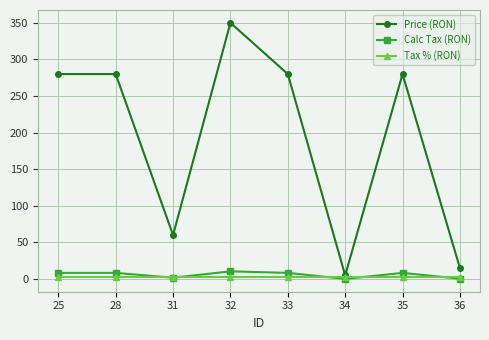

True or false: Price (RON) has more than 1 points higher than both neighbors.

True